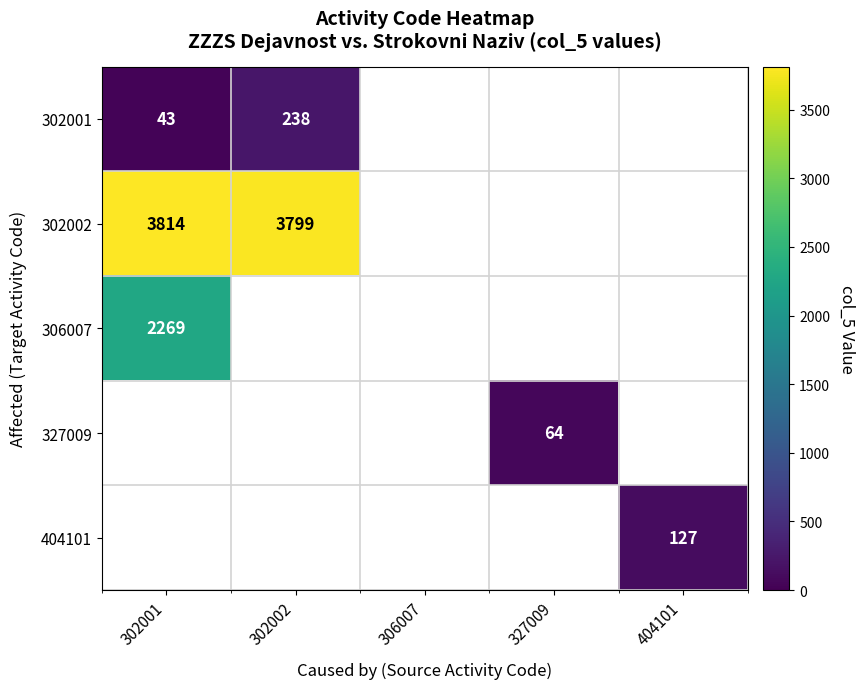

The value of 327009 at 327009 is 64. True or false?

True